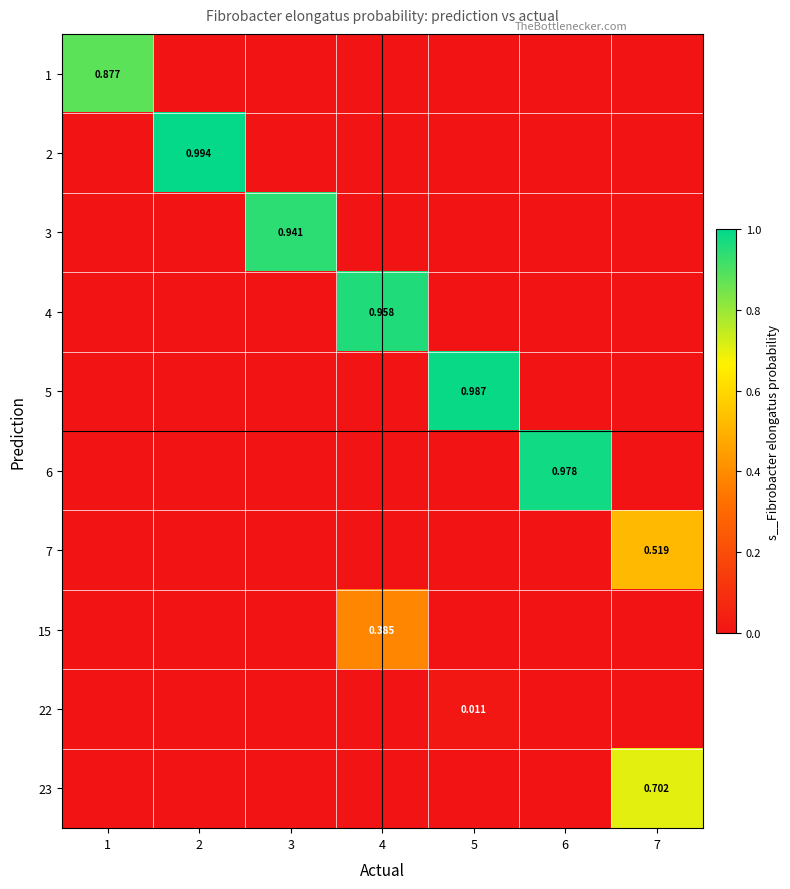

At which category does the chart reach its minimum across all series?

2